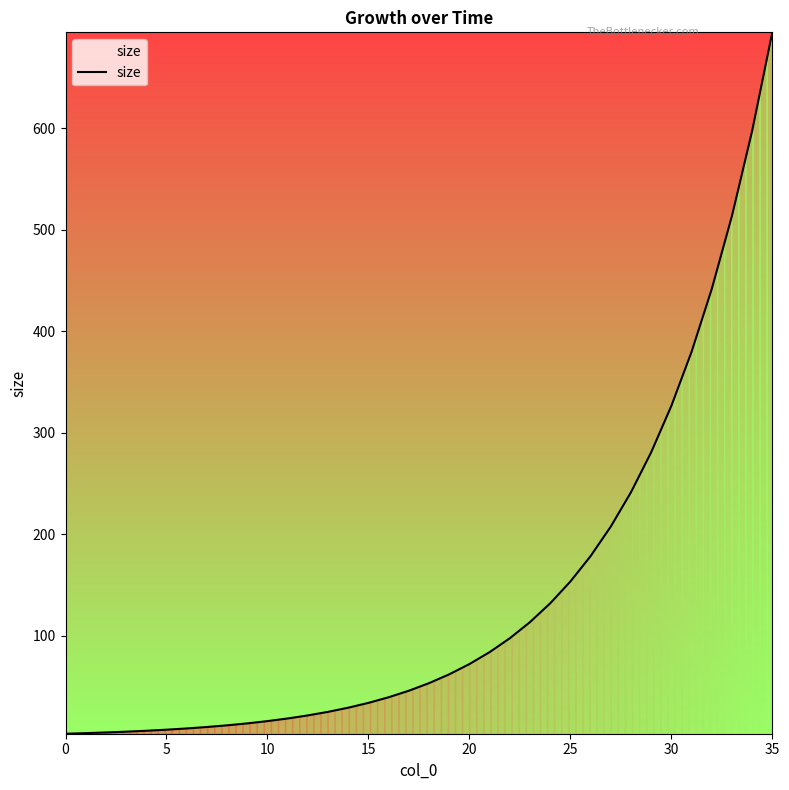

What is the maximum value shown in the chart?

694.7